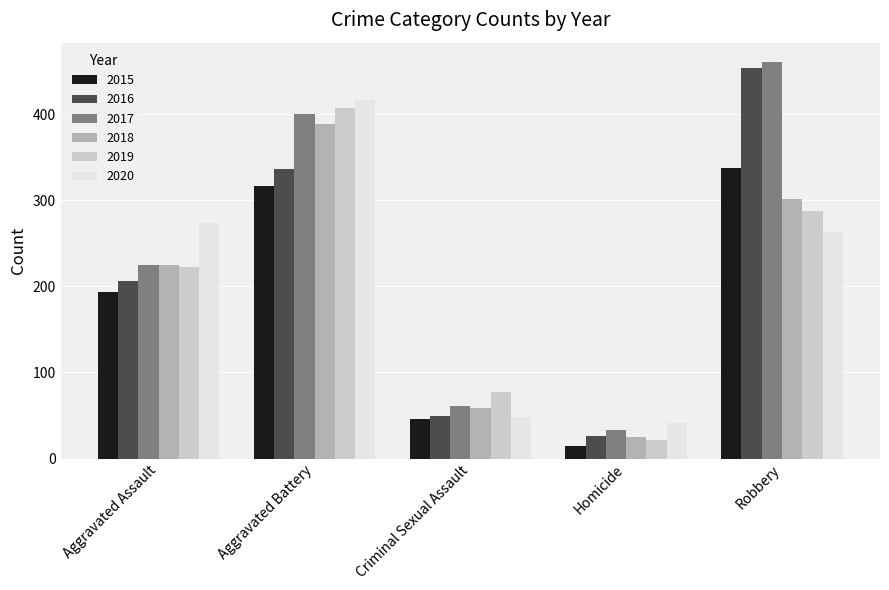

Where is 2017 nearest to the value 246?

Aggravated Assault